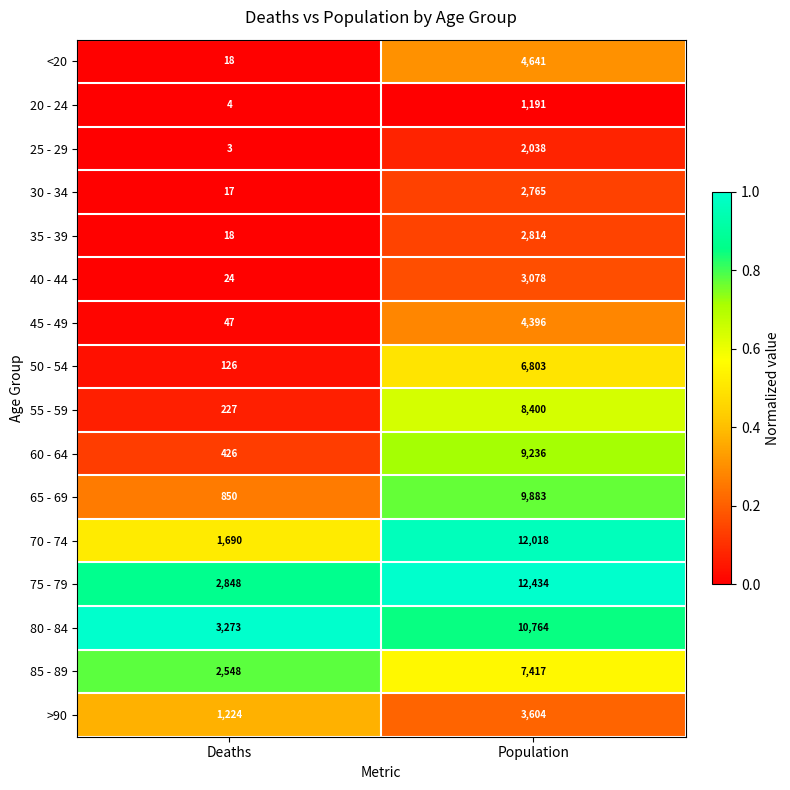

What is the sum of all 70 - 74 values?

13708